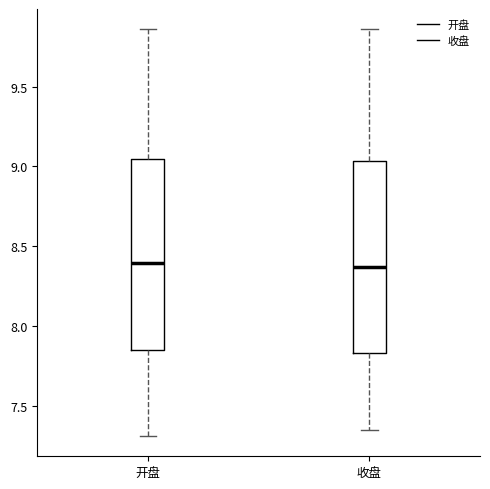

Where is the lower edge of the box for 收盘 on the y-axis? The values are not printed on the chart, so give them approximately, as read against the axis.

7.85